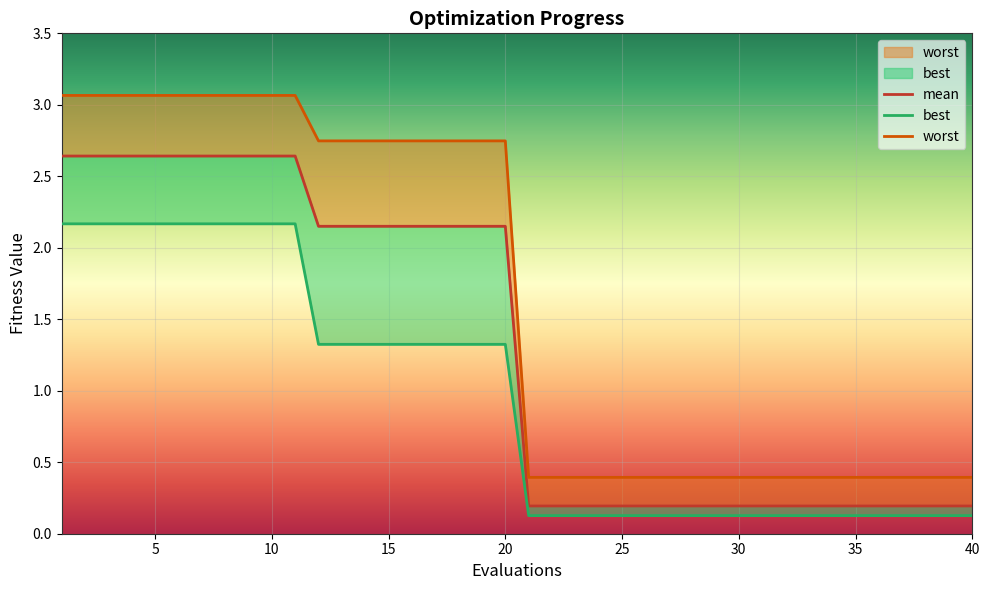

At which label is mean closest to 1?

21